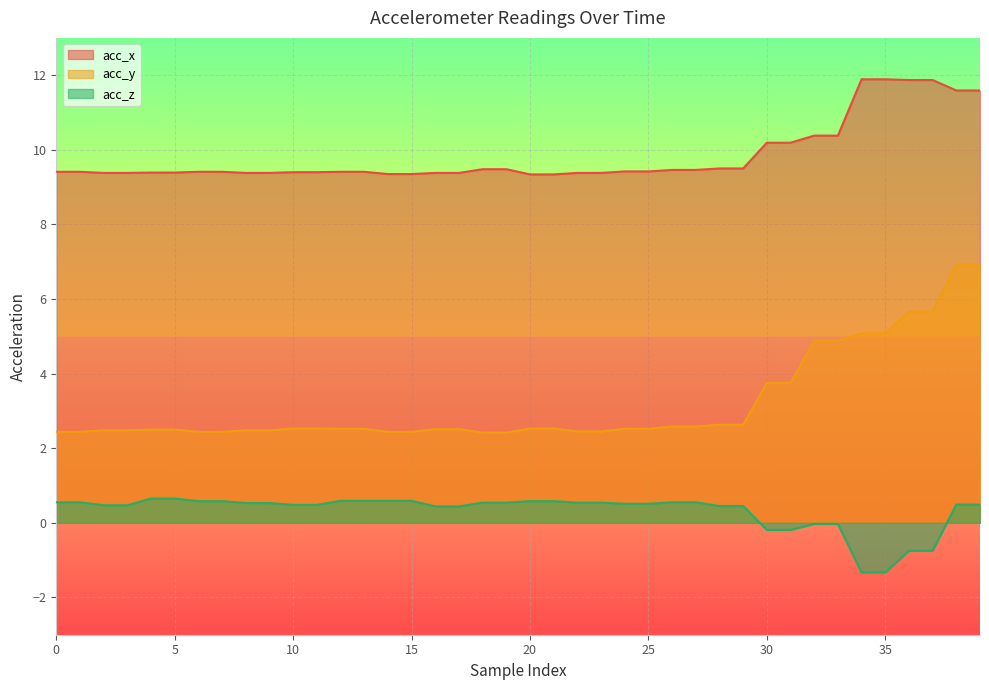

True or false: acc_y has more than 2 interior local peaks.

False